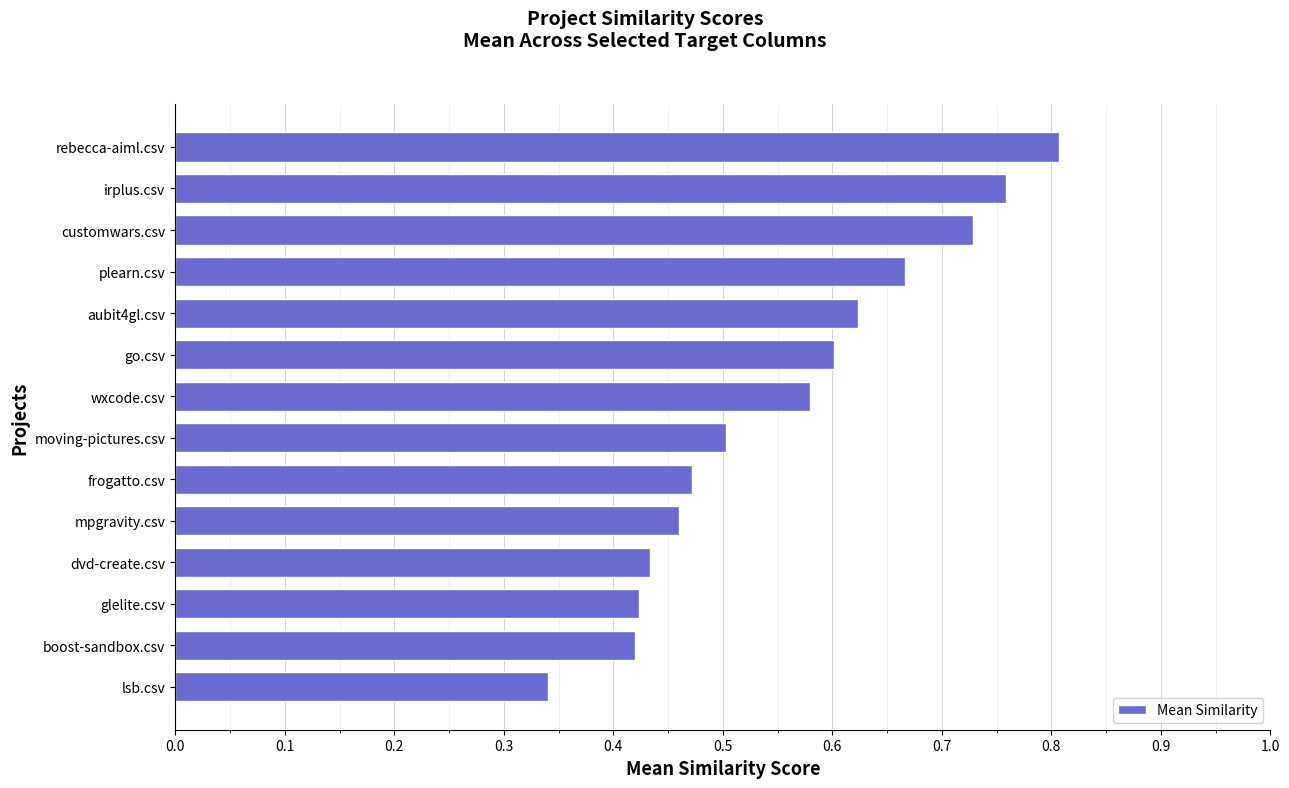

At which category does the chart reach its peak across all series?

rebecca-aiml.csv